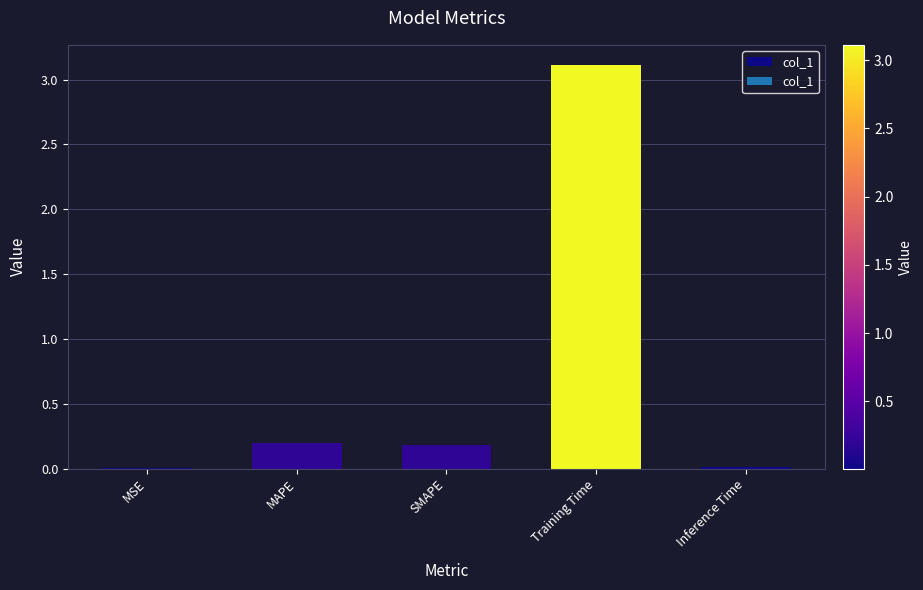

True or false: the data shows 0.8 at Training Time.

False